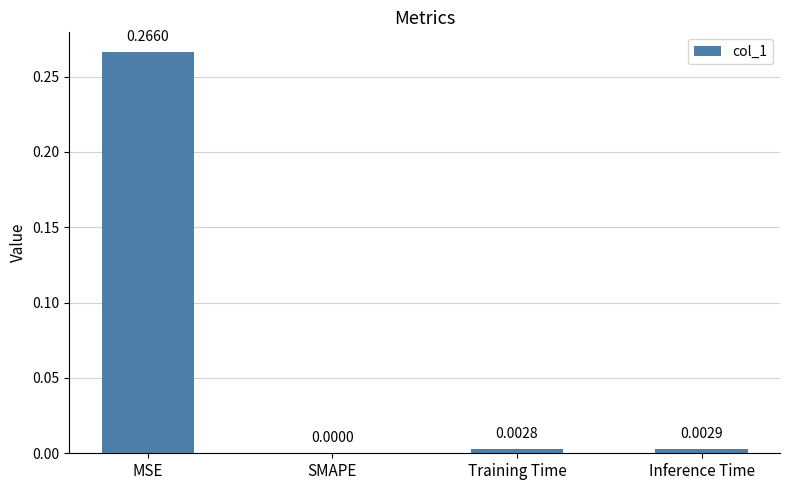

How many values exceed 0?

3